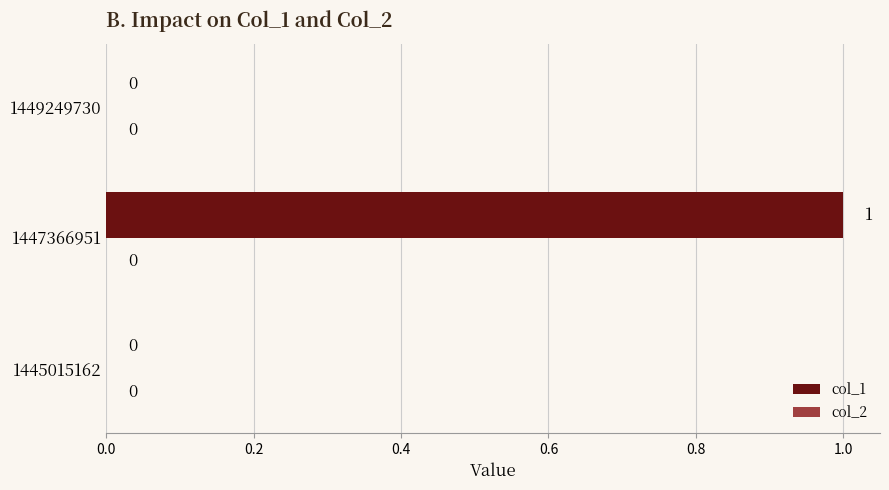

Reading bottom to top, list all the values displayed in this chart.

1445015162=0	1447366951=1	1449249730=0